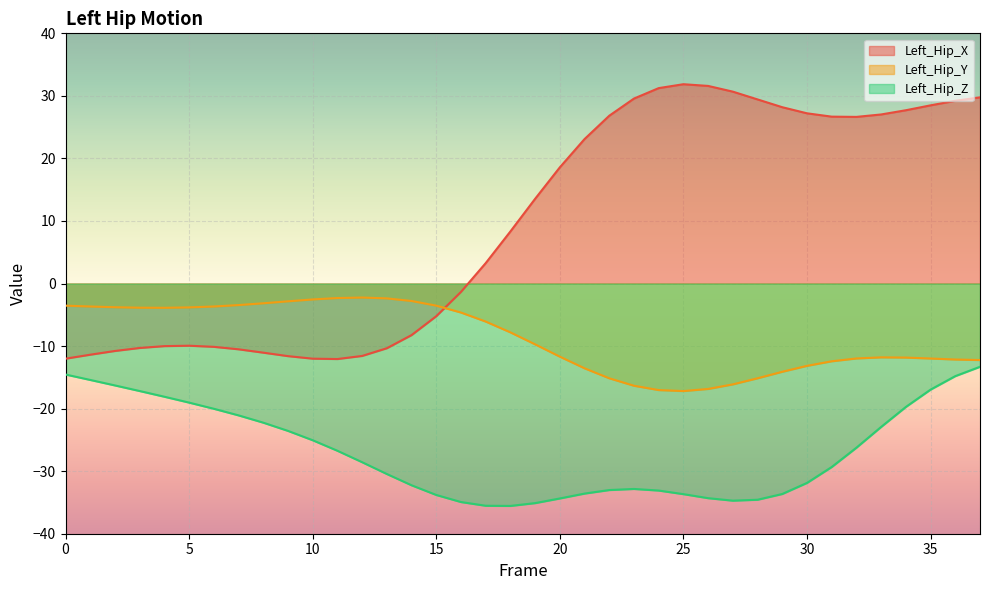

Which series has the widest spread of values?

Left_Hip_X